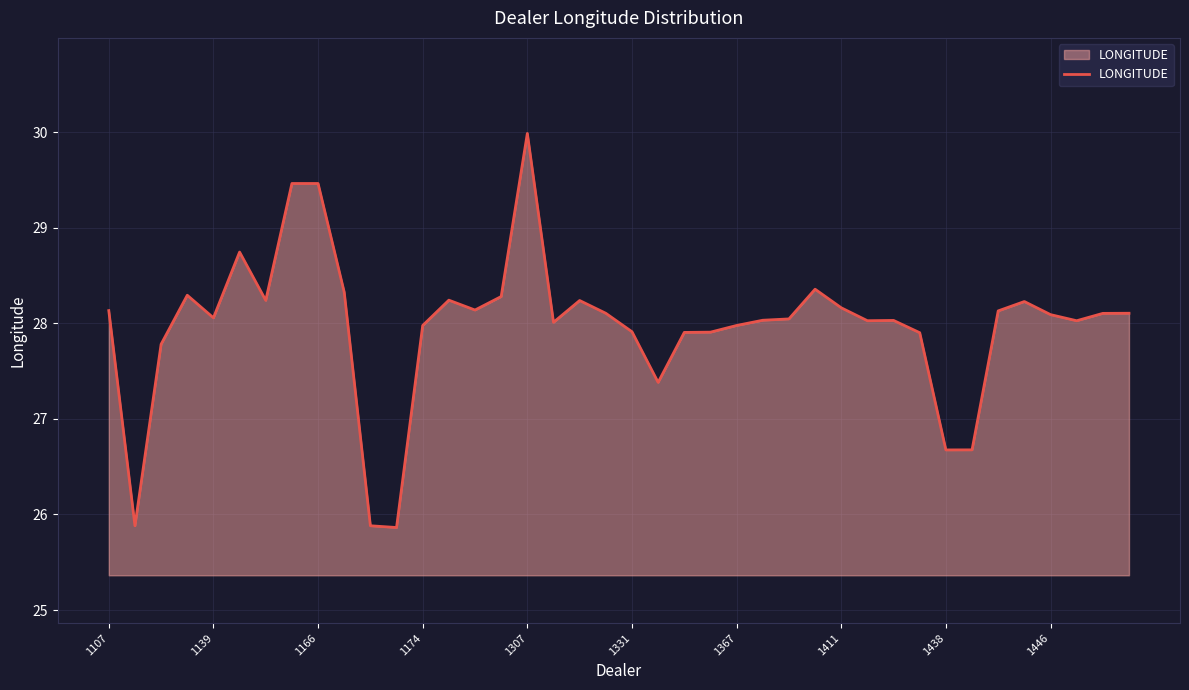

What is the difference between the maximum and minimum values?

4.1